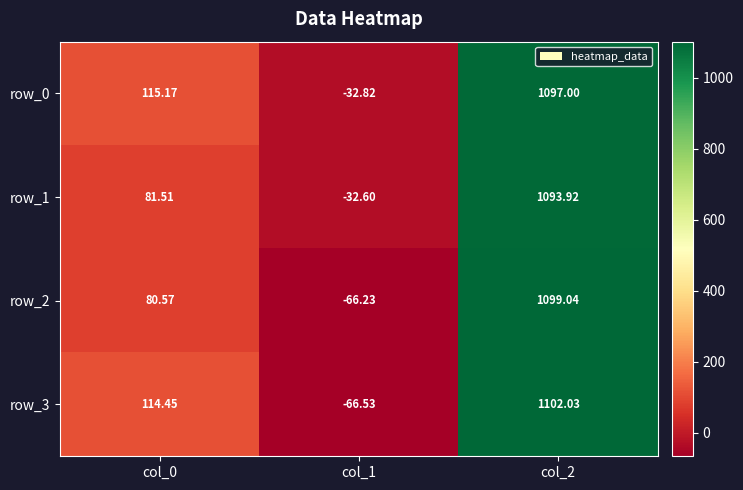

Which series has the largest total across all categories?

row_0